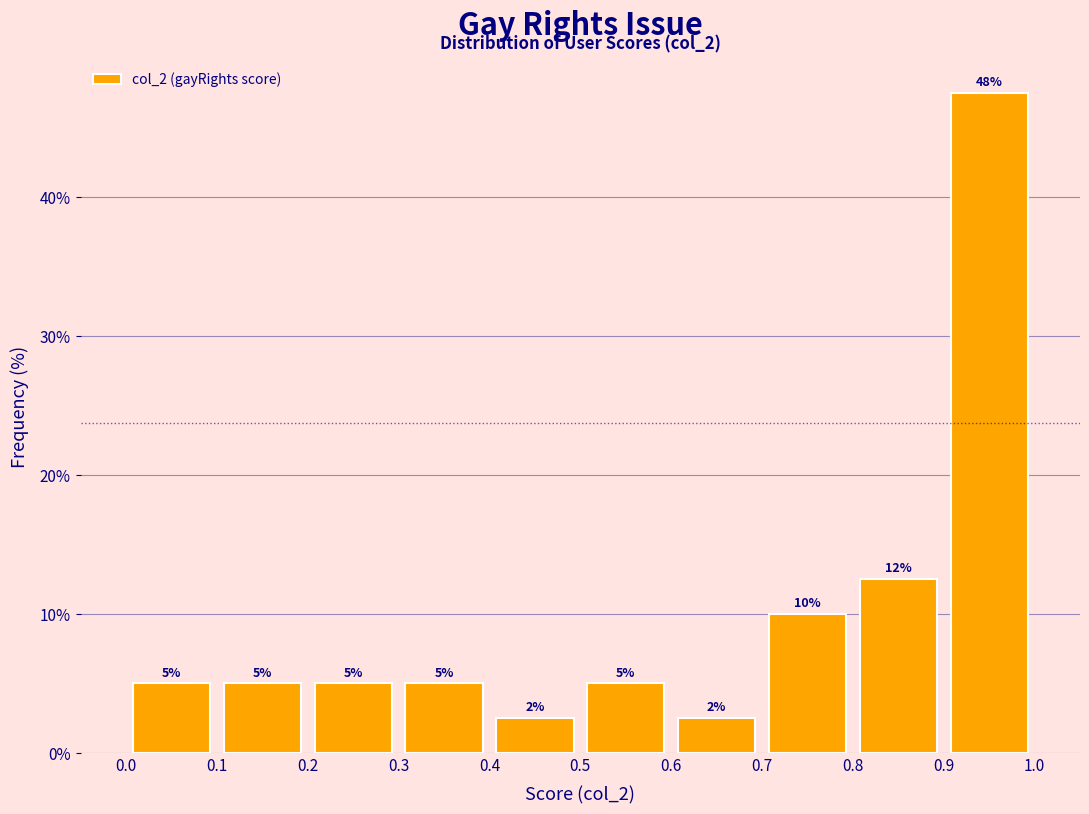

Which range on the x-axis has the tallest bar?

0.9 to 1.0